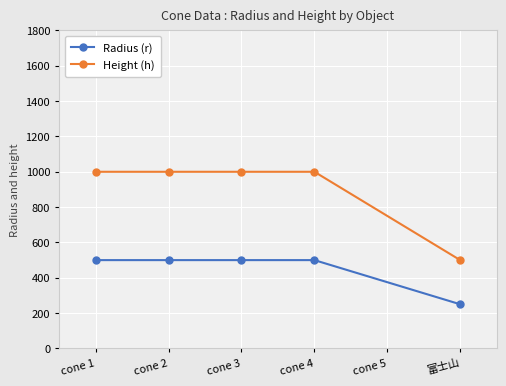

What is the lowest value of the Radius (r) series?

250